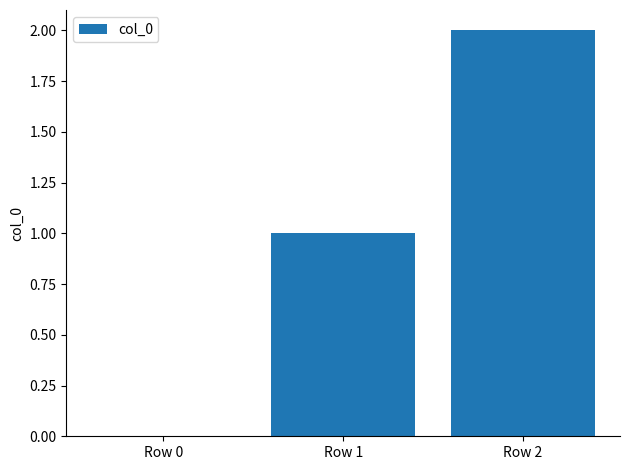

What is the sum of all values?

3